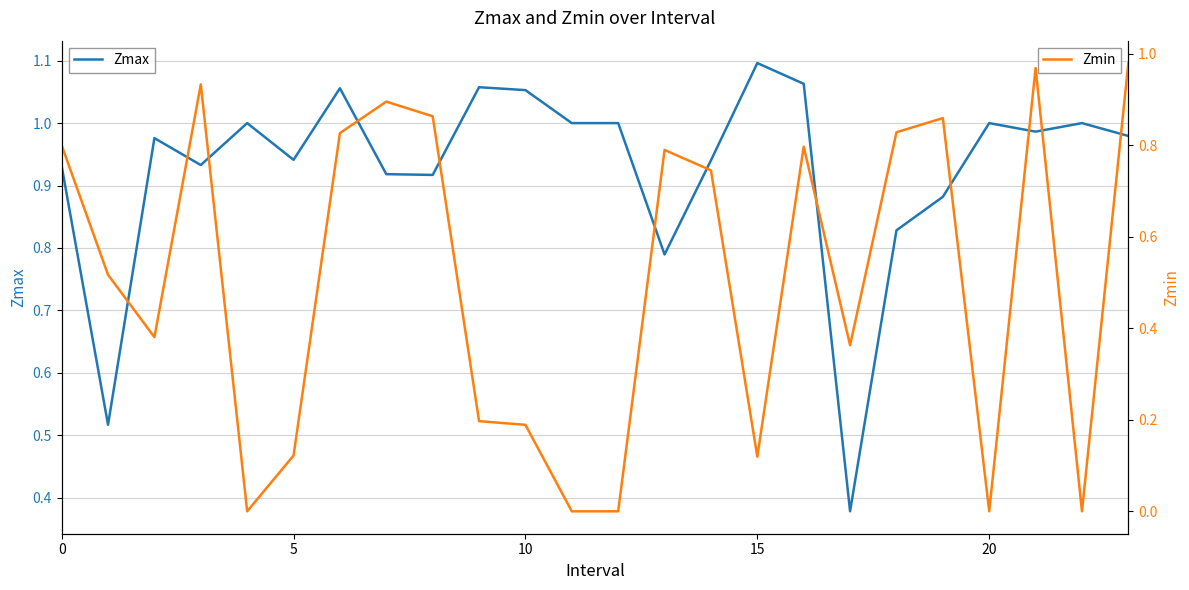

Is it true that Zmin equals 0.4 at 12?

False